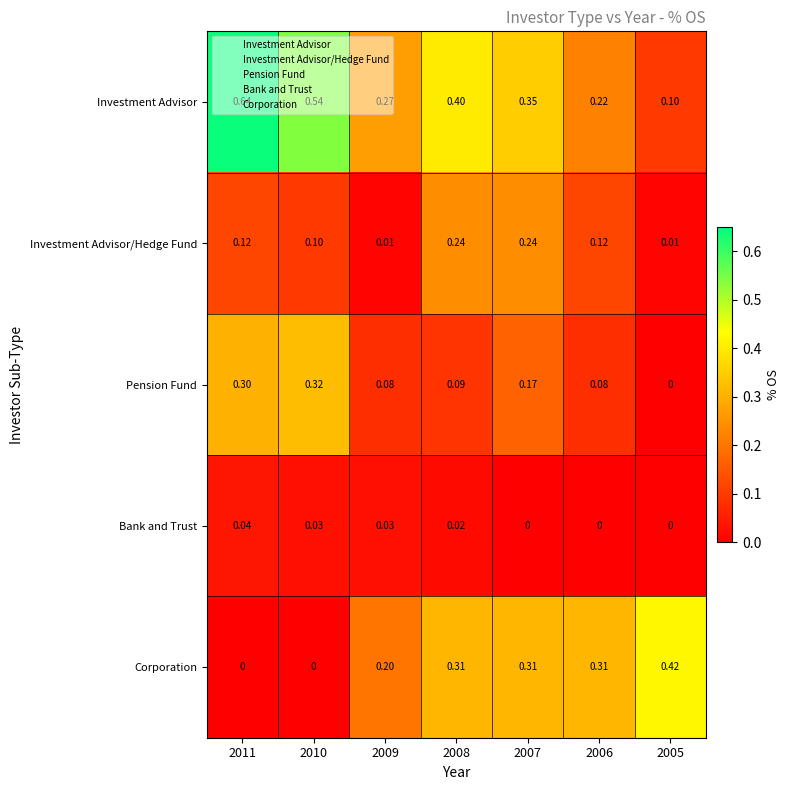

Which series has the largest range (max minus min)?

Investment Advisor